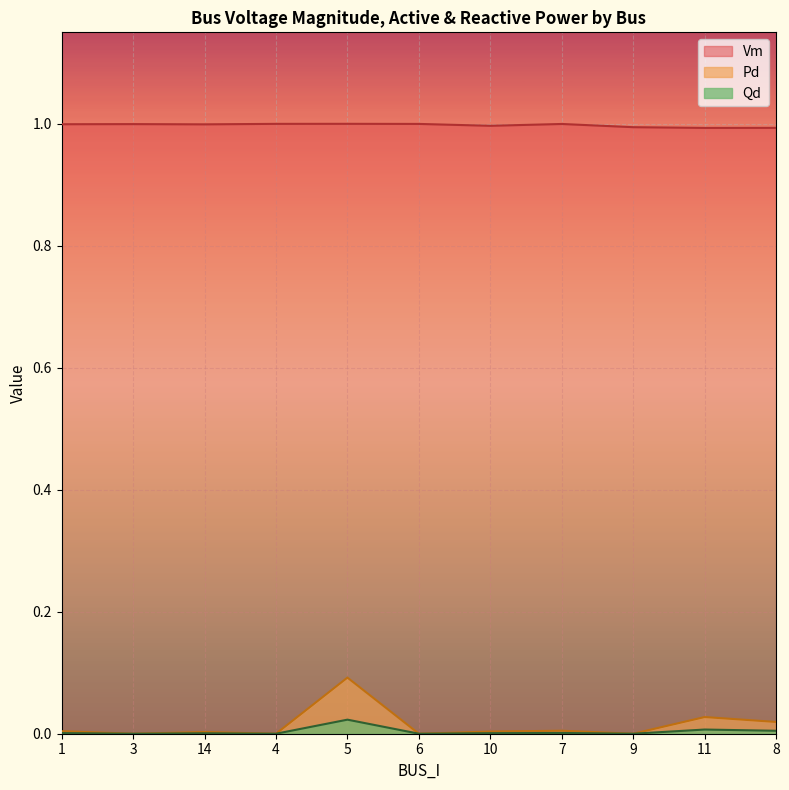

Reading right to left, extract all data points from this chart.

Vm: 1.0	1.0	1.0	1.0	1.0	1.0	1.0	1.0	1.0	1.0	1.0
Pd: 0.0	0.0	0.0	0.0	0.0	0.0	0.1	0.0	0.0	0.0	0.0
Qd: 0.0	0.0	0.0	0.0	0.0	0.0	0.0	0.0	0.0	0.0	0.0